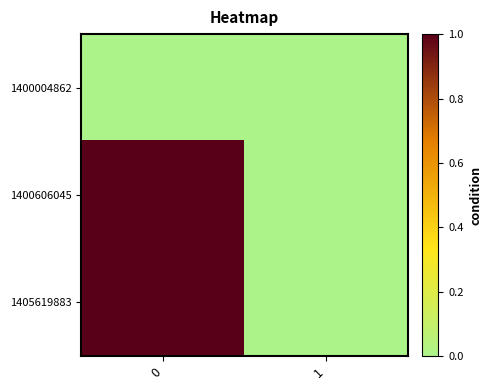

How many series are shown in this chart?

3